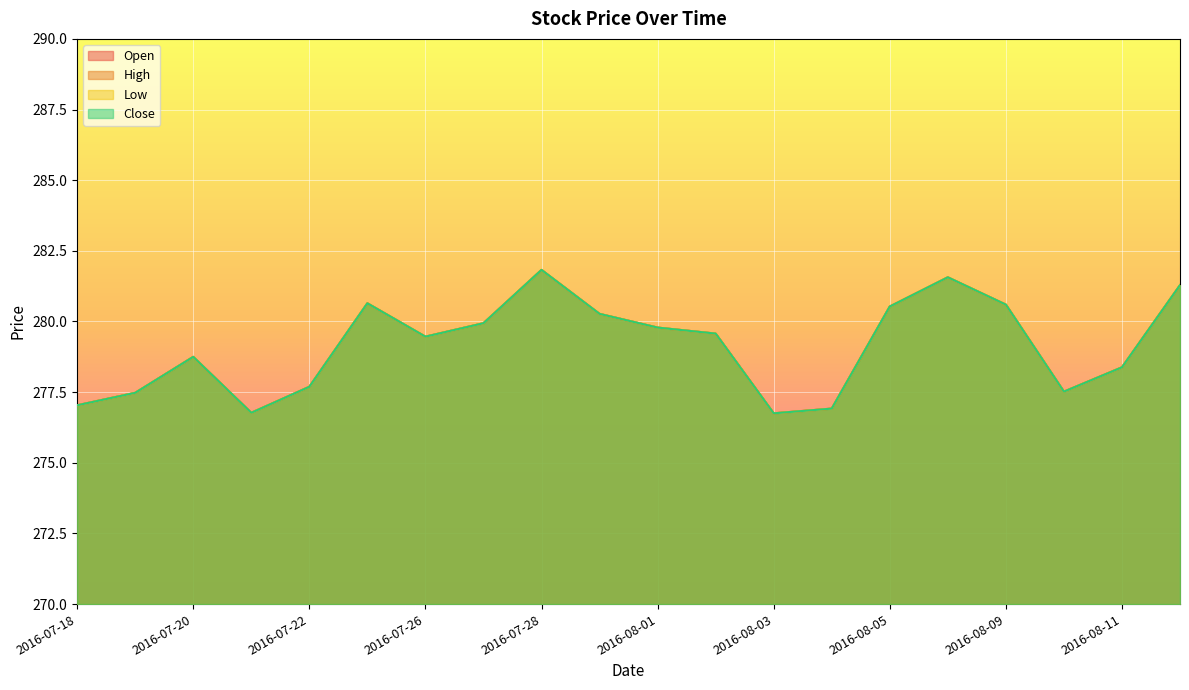

Does the chart display data point markers on the line(s)?

No